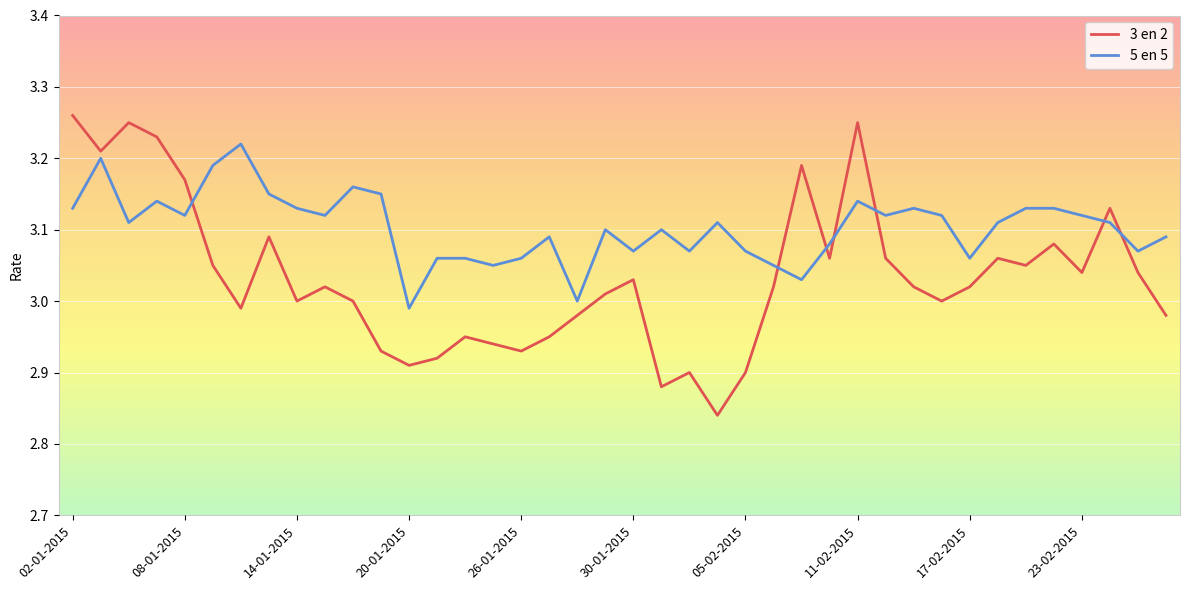

List the series in order of their peak value, lowest first.

5 en 5, 3 en 2